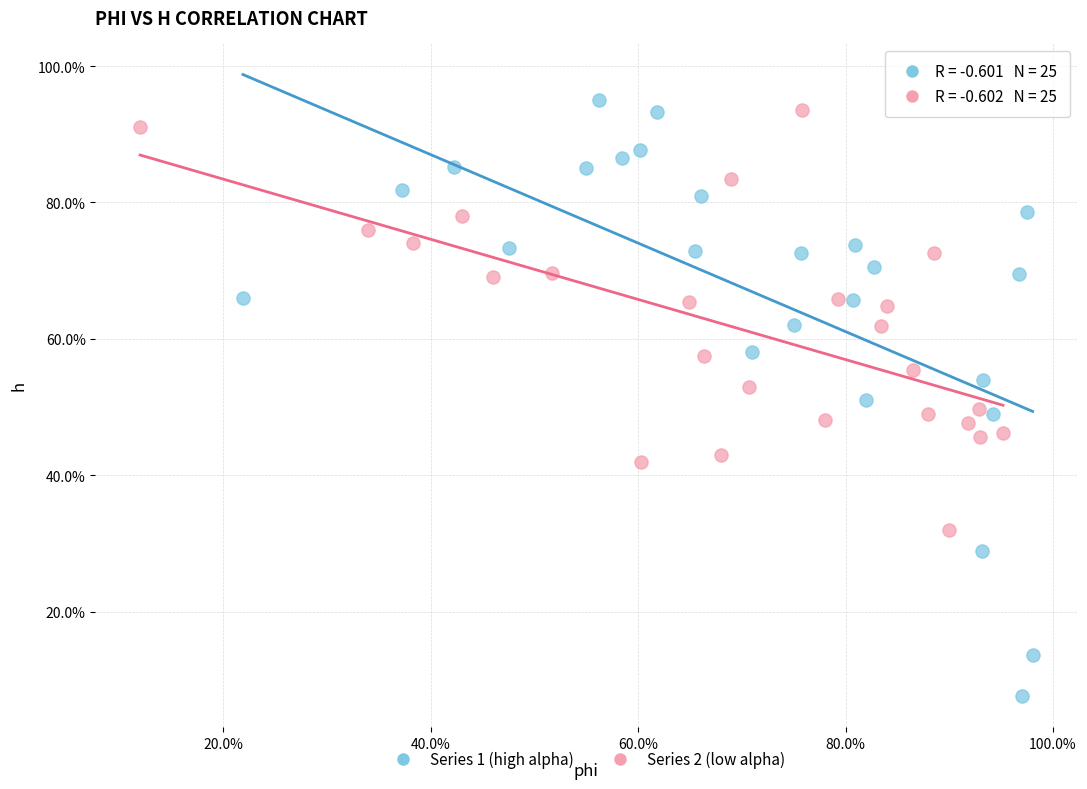

What are all the series names shown in the legend?

Series 1 (high alpha), Series 2 (low alpha)